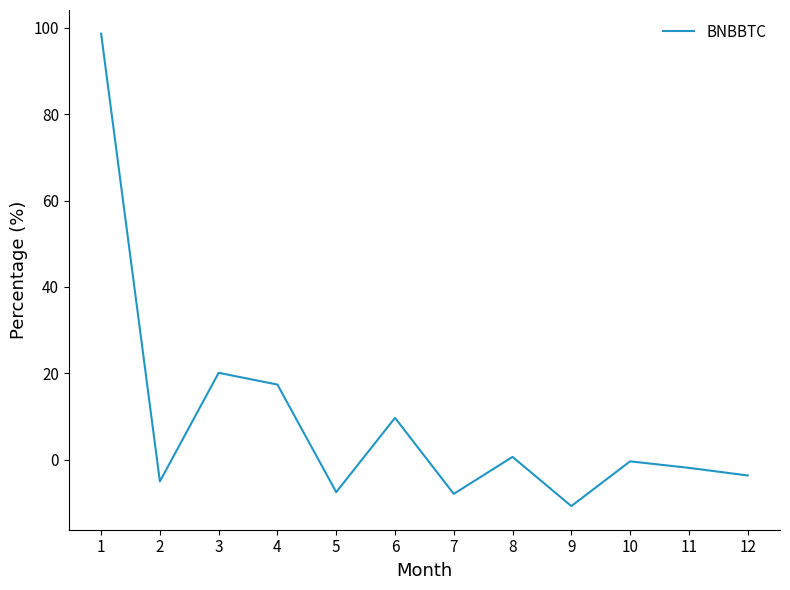

True or false: the data shows 17.4 at 4.

True